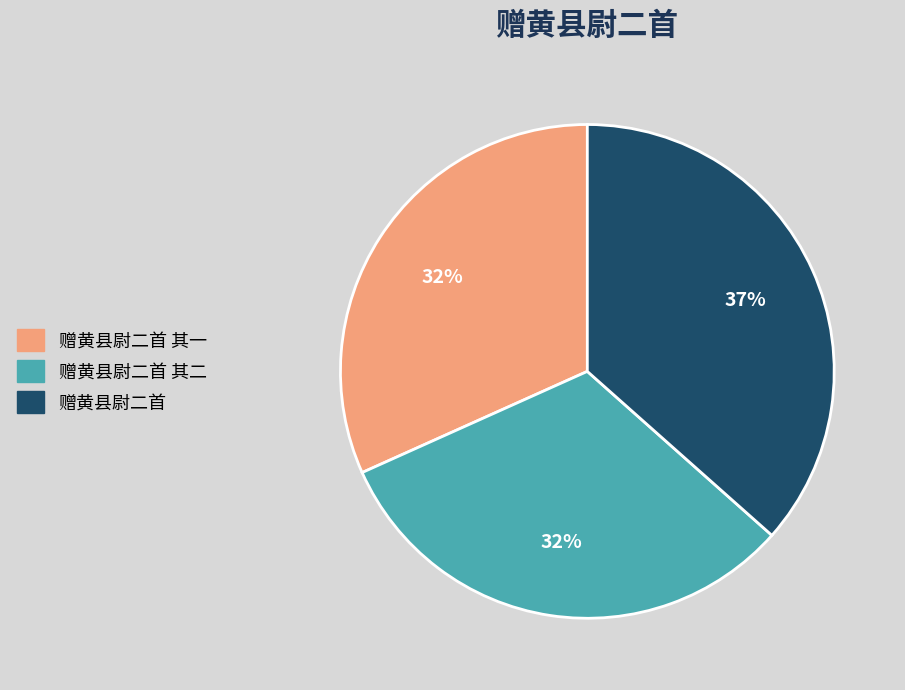

Is there any slice that represents more than half of the pie?

No